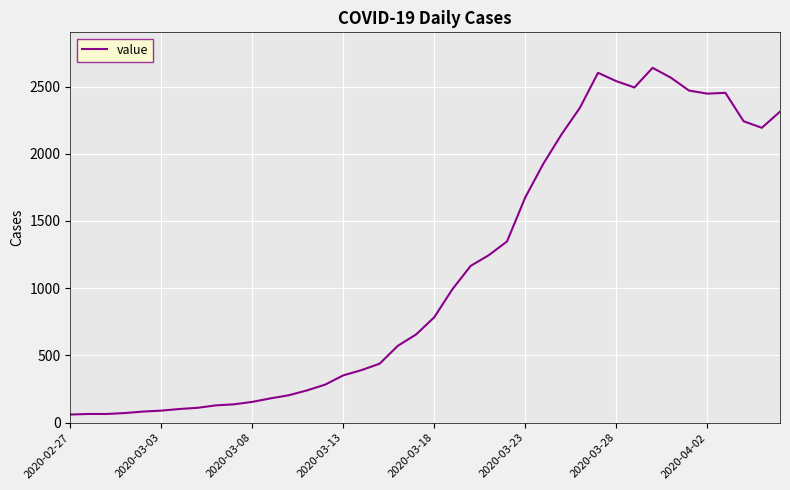

What is the smallest value displayed?

61